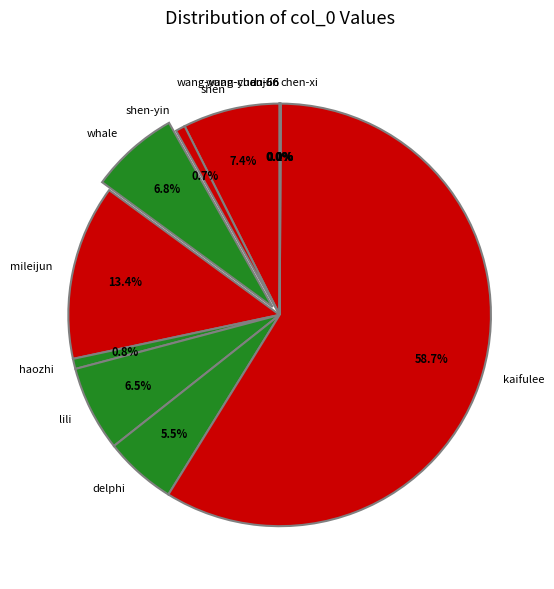

Is it true that shen-yin is 1% of the pie?

True